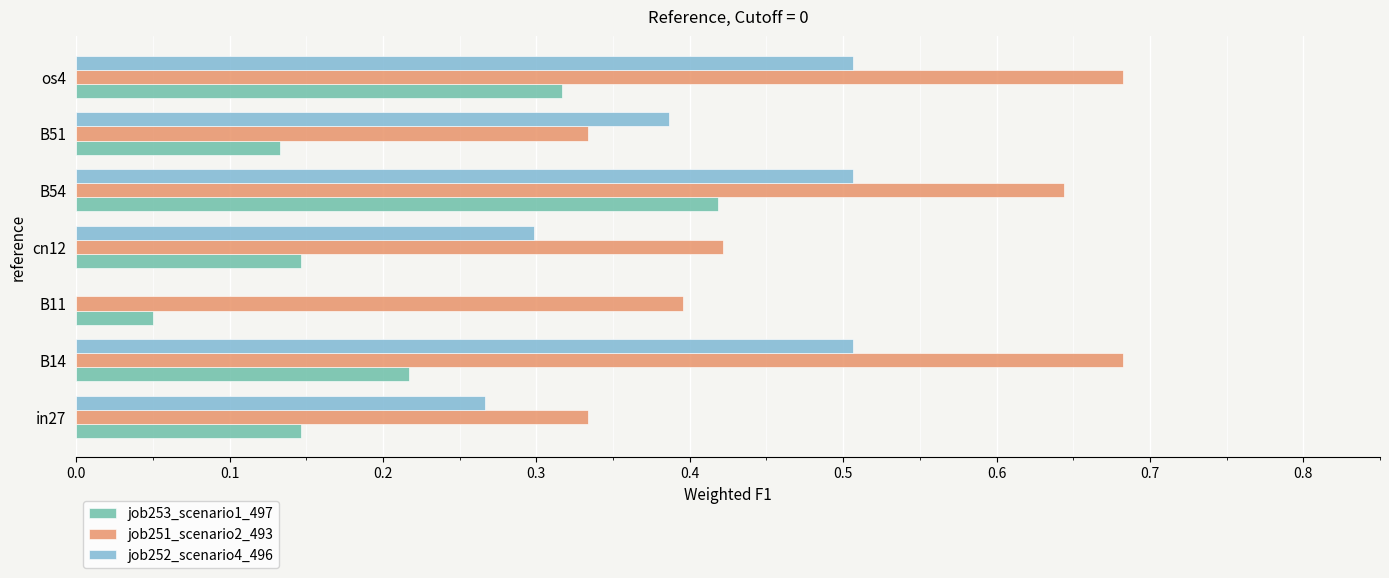

What is the sum of all job252_scenario4_496 values?

2.5